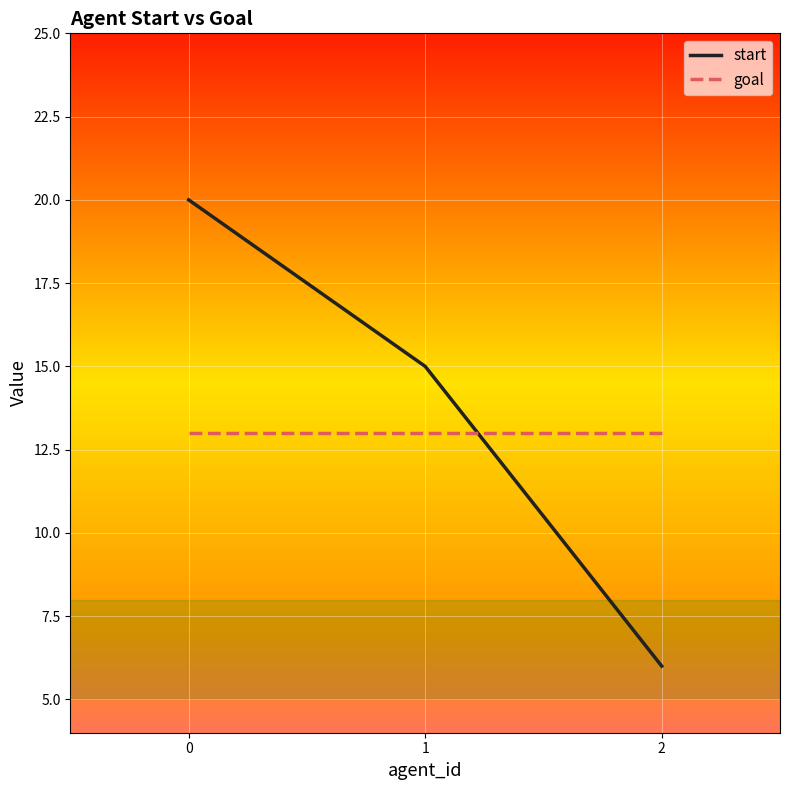

What is the minimum value shown in the chart?

6